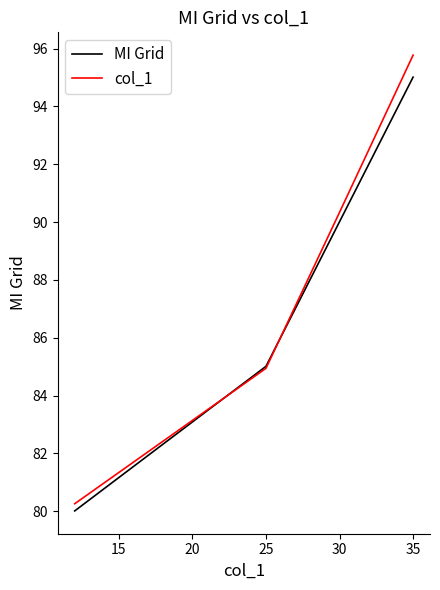

Which series has the widest spread of values?

col_1